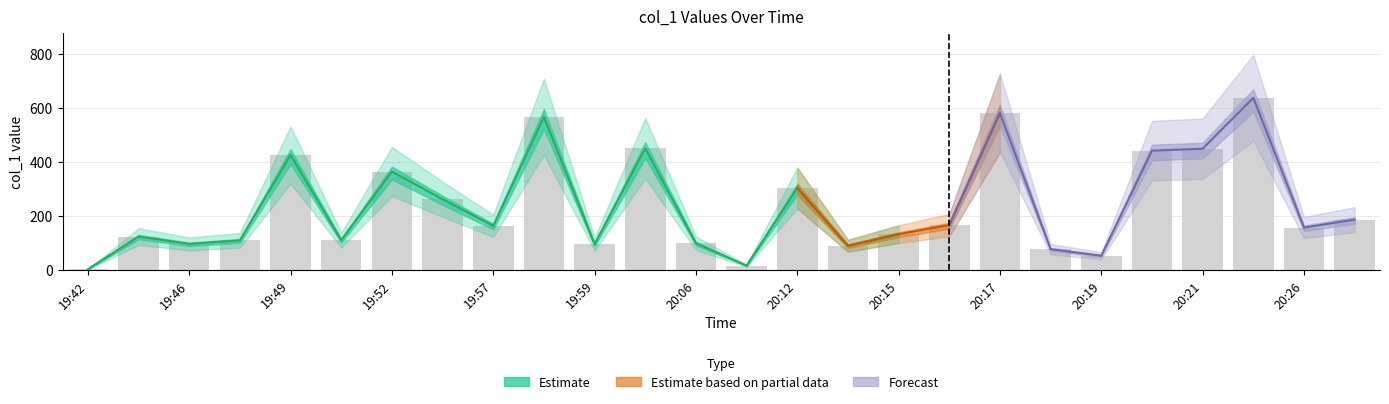

List the labels in order of value, smallest first.

2019-03-03 19:42, 2019-03-03 20:07, 2019-03-03 20:19, 2019-03-03 20:18, 2019-03-03 20:13, 2019-03-03 19:59, 2019-03-03 19:46, 2019-03-03 20:06, 2019-03-03 19:47, 2019-03-03 19:51, 2019-03-03 19:44, 2019-03-03 20:15, 2019-03-03 20:26, 2019-03-03 19:57, 2019-03-03 20:16, 2019-03-03 20:27, 2019-03-03 19:54, 2019-03-03 20:12, 2019-03-03 19:52, 2019-03-03 19:49, 2019-03-03 20:20, 2019-03-03 20:21, 2019-03-03 20:01, 2019-03-03 19:58, 2019-03-03 20:17, 2019-03-03 20:24